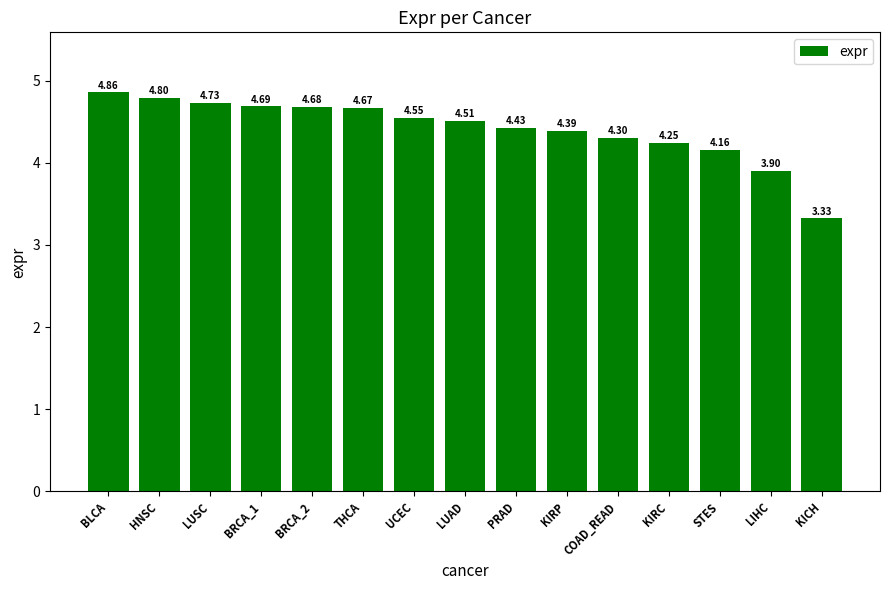

Count the number of values greater than 4.

13